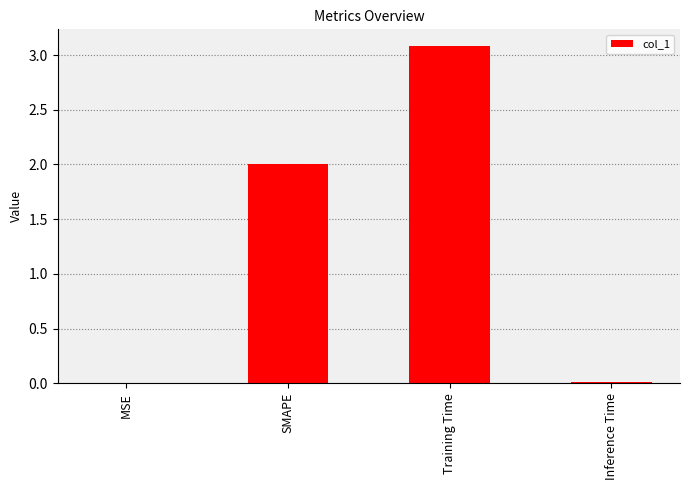

What is the sum of all values?

5.1